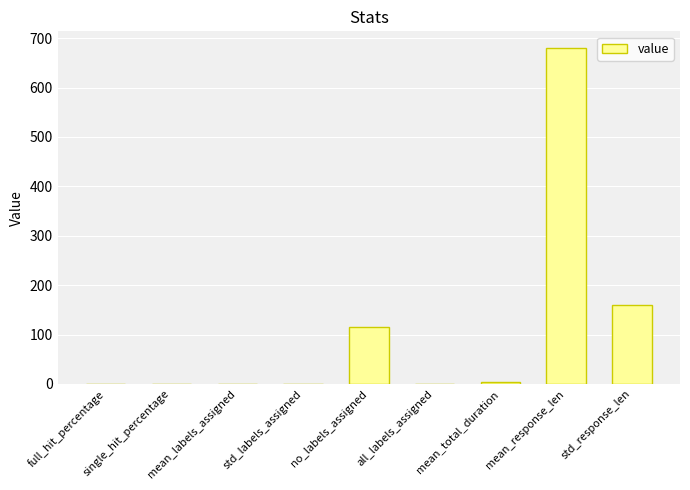

Between std_response_len and full_hit_percentage, which is larger?

std_response_len